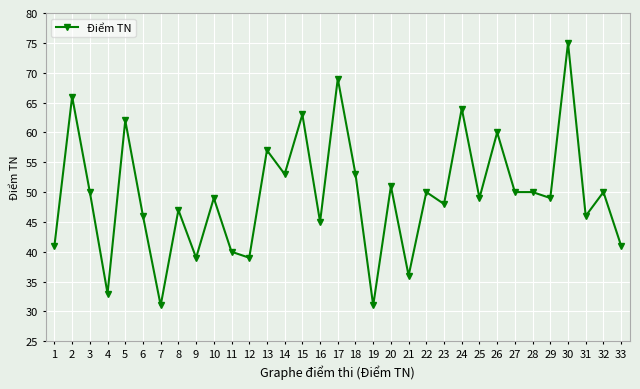

Reading left to right, list all the values displayed in this chart.

1=41	2=66	3=50	4=33	5=62	6=46	7=31	8=47	9=39	10=49	11=40	12=39	13=57	14=53	15=63	16=45	17=69	18=53	19=31	20=51	21=36	22=50	23=48	24=64	25=49	26=60	27=50	28=50	29=49	30=75	31=46	32=50	33=41